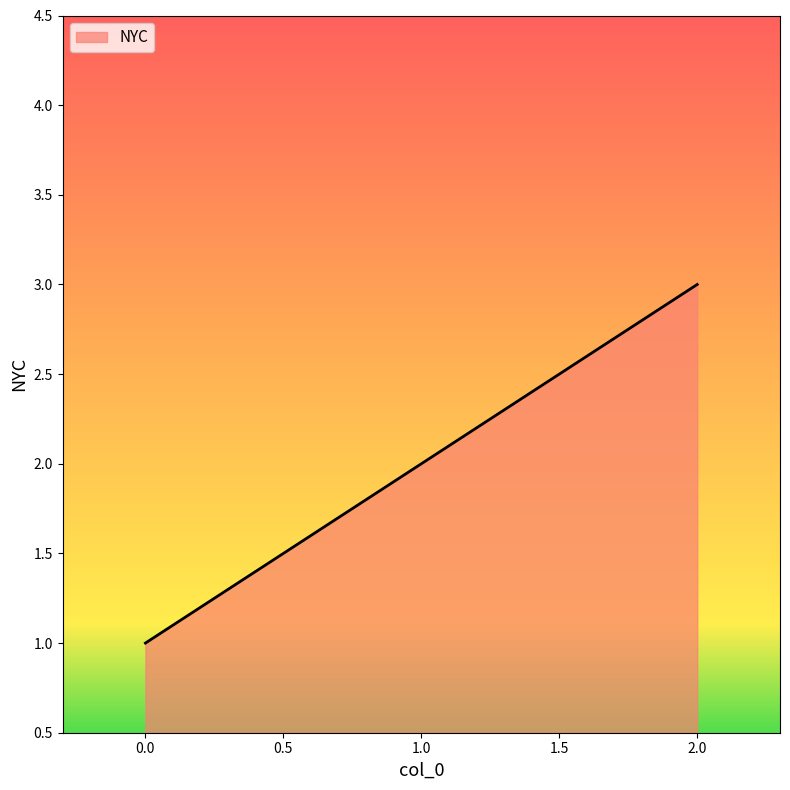

List the labels in order of value, largest first.

2.0, 1.0, 0.0